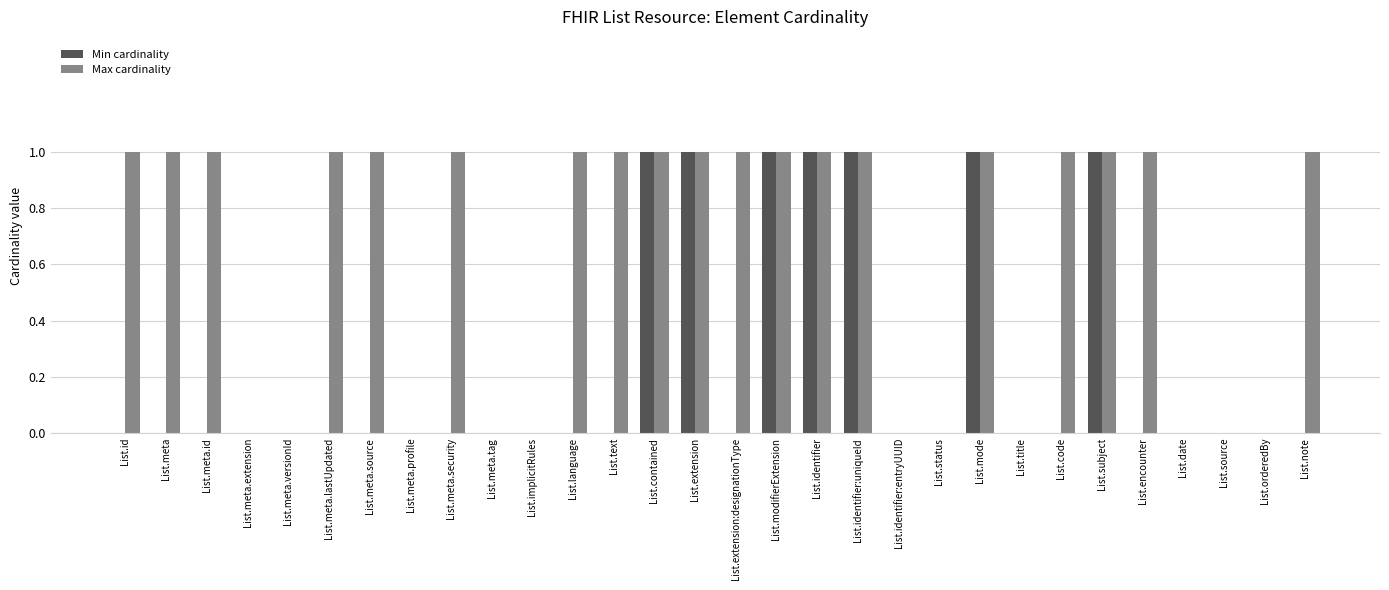

Is the value of Max cardinality at List.title greater than the value of Min cardinality at List.modifierExtension?

No